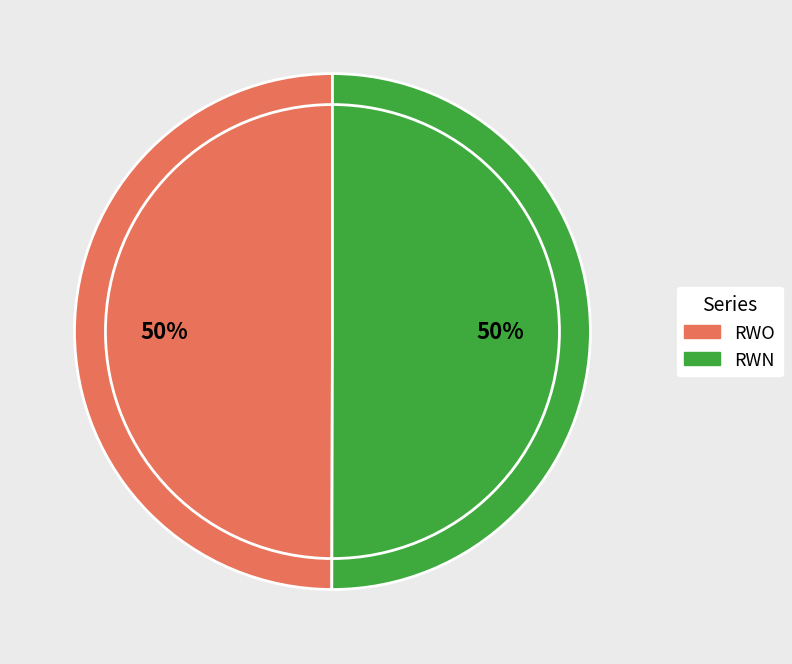

Is it true that RWN is 61% of the pie?

False